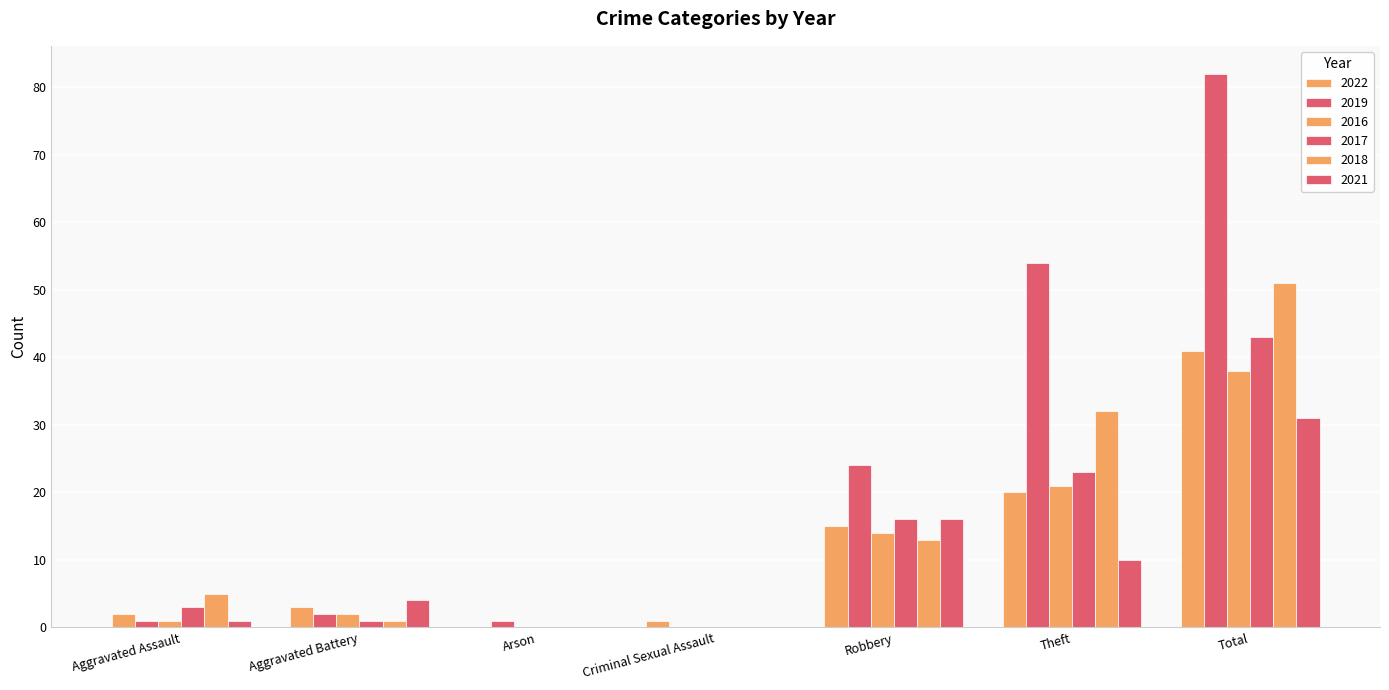

The value of 2021 at Aggravated Battery is 4. True or false?

True